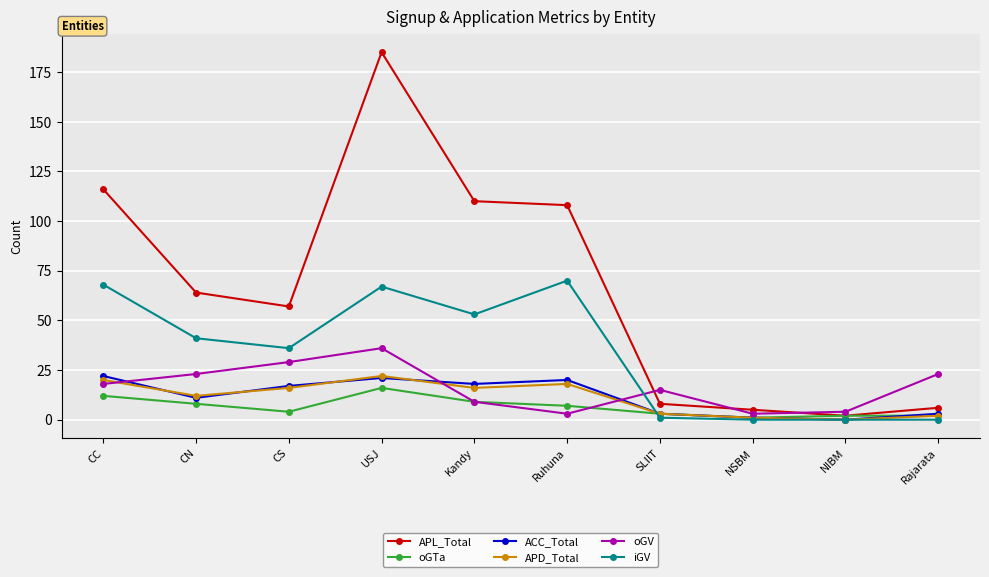

Which series ends up on top after the final intersection of APD_Total and oGV?

oGV